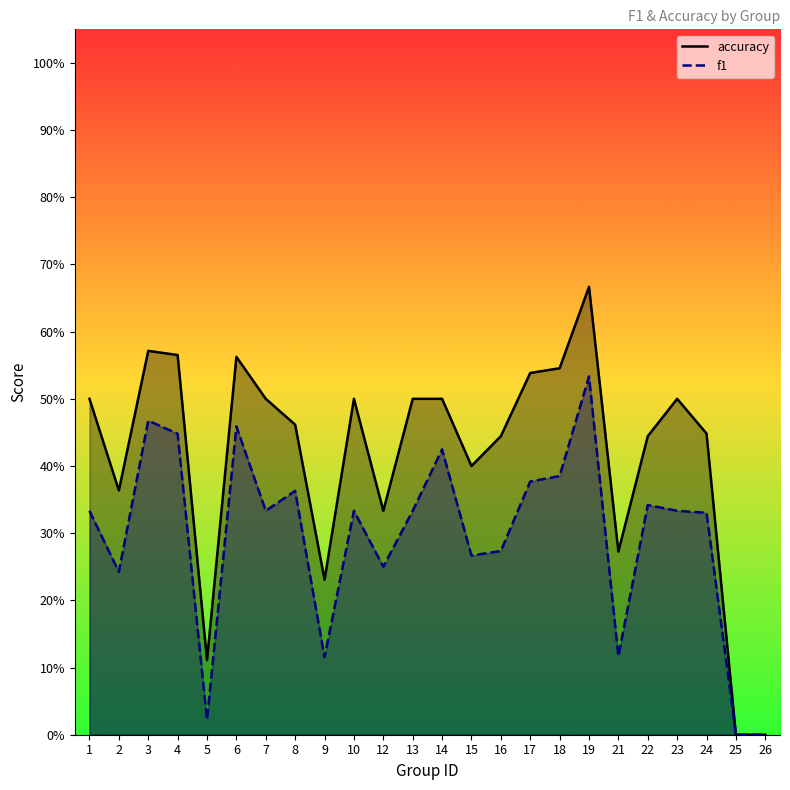

Does the chart display data point markers on the line(s)?

No